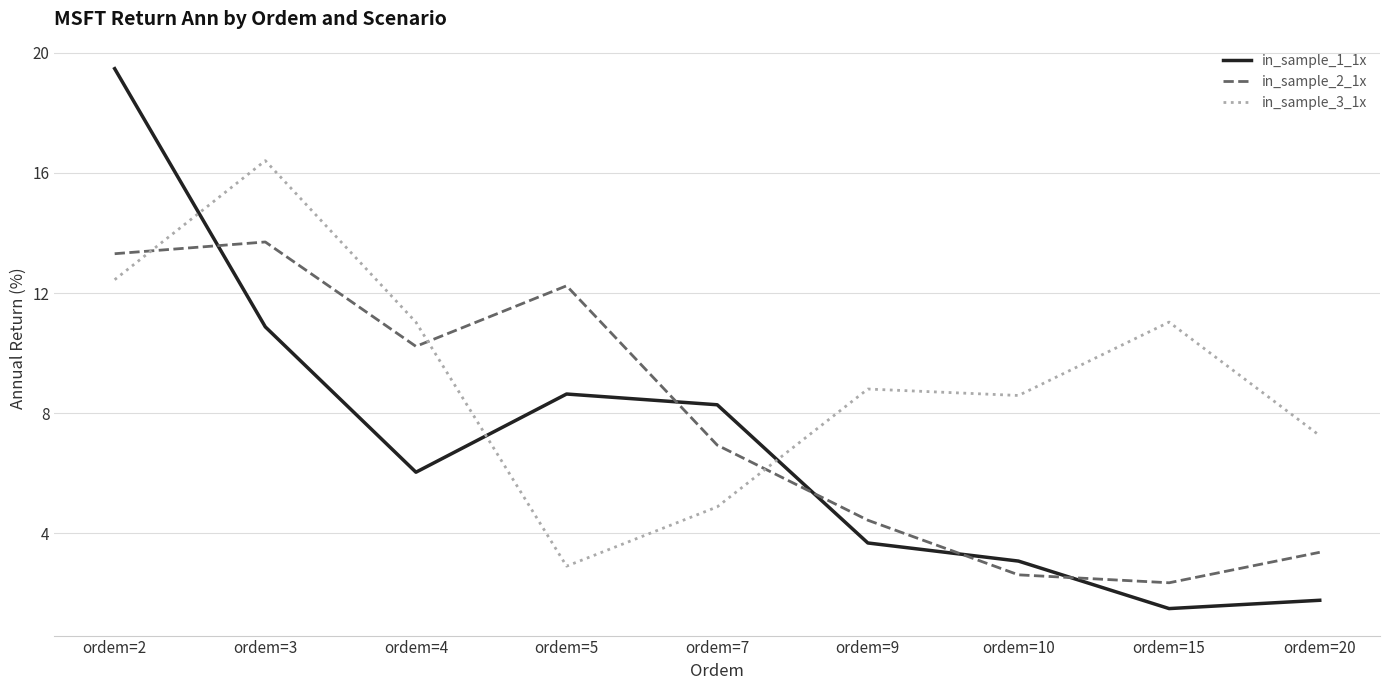

Which series ends up on top after the final intersection of in_sample_1_1x and in_sample_2_1x?

in_sample_2_1x